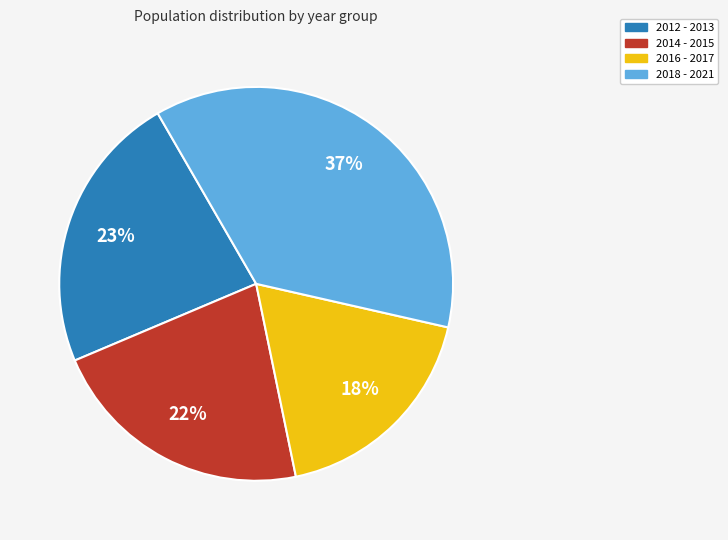

What percentage is the 2014 - 2015 slice, to the nearest percent?

22%